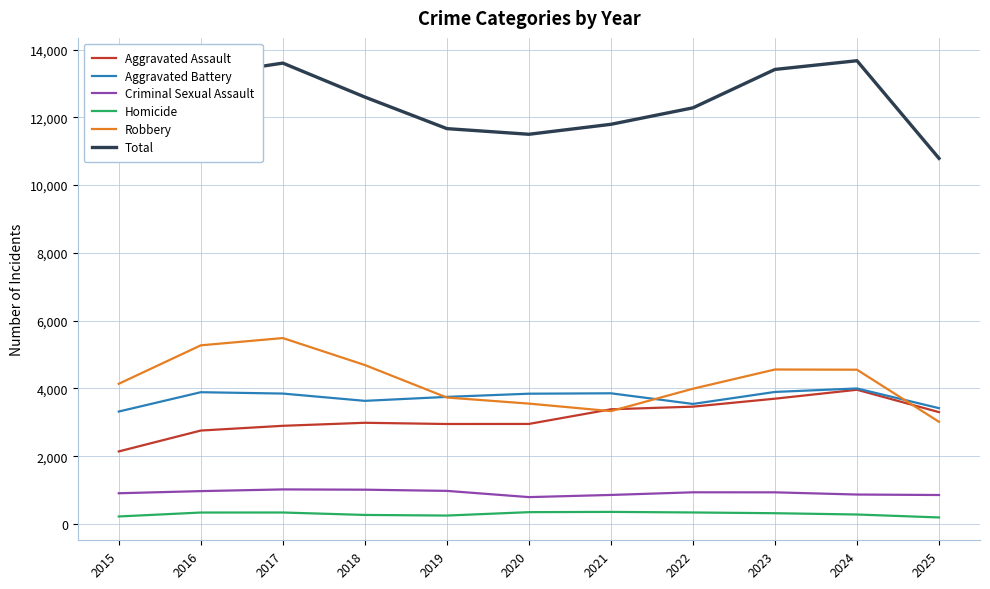

How many lines are shown in the chart?

6